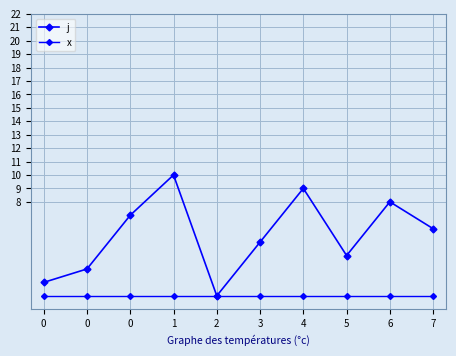

What is the sum of all j values?

55